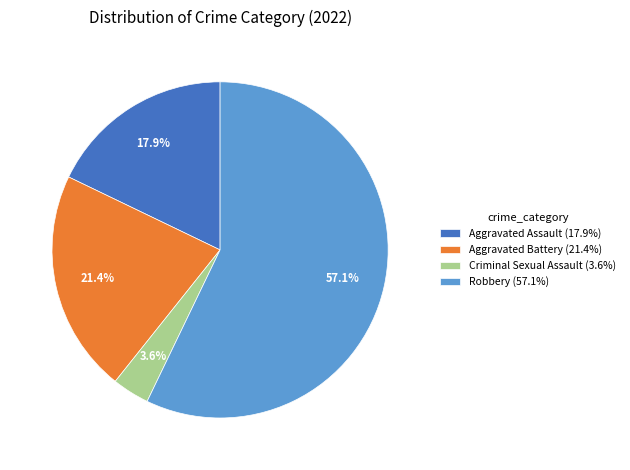

Is there a majority slice in this chart?

Yes